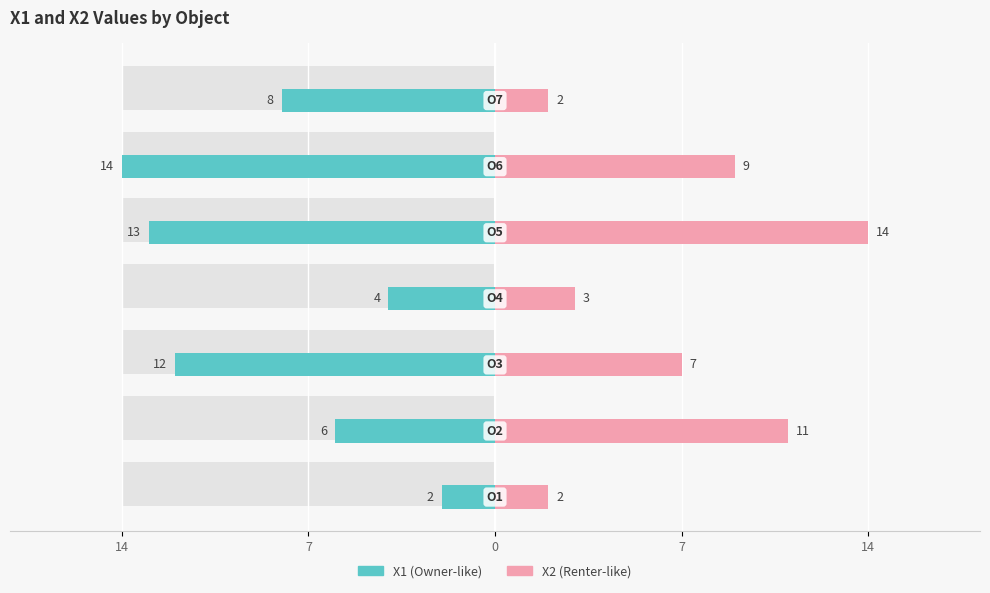

Does the chart contain stacked bars?

No